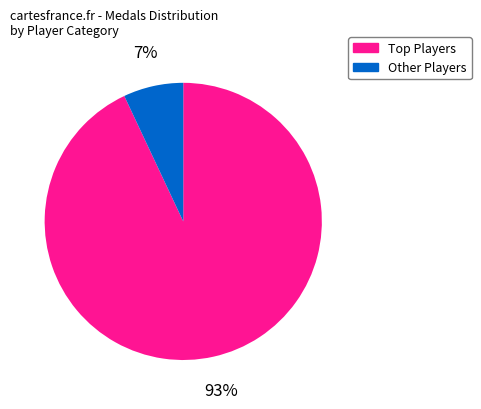

Is there a majority slice in this chart?

Yes